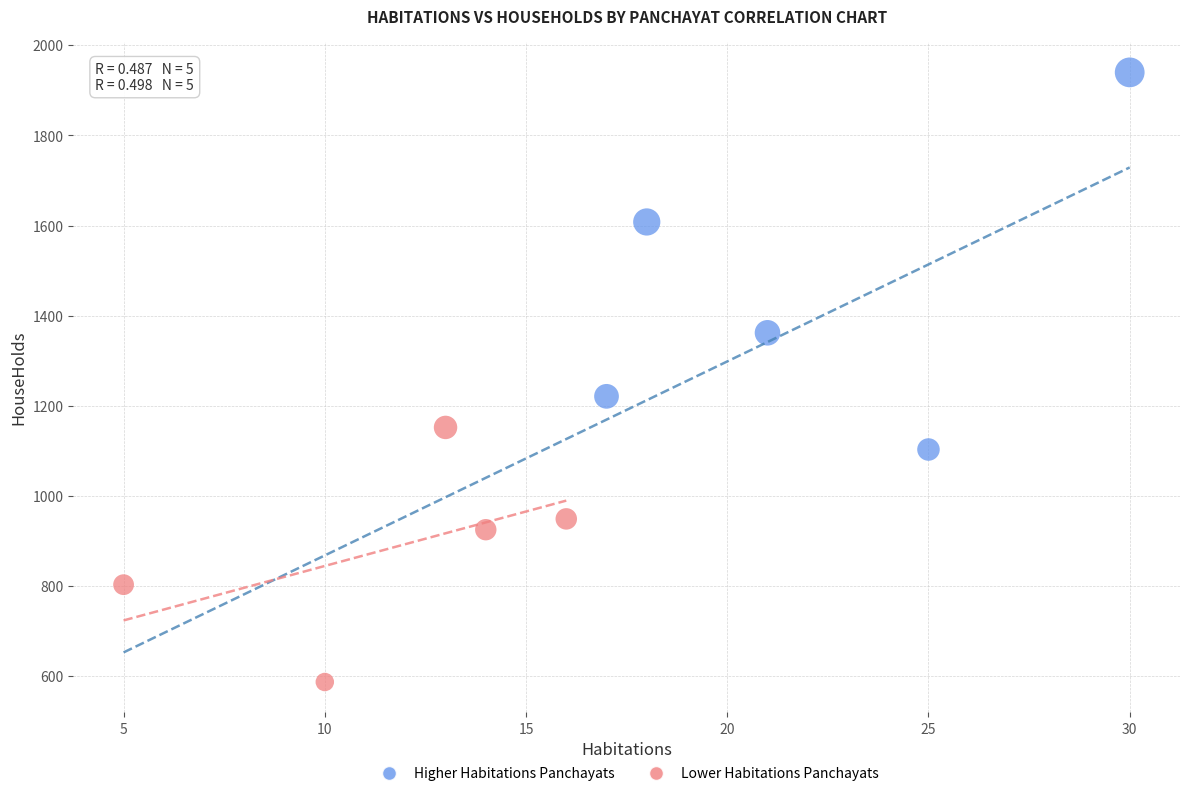

Which series reaches the minimum Y coordinate?

Lower Habitations Panchayats